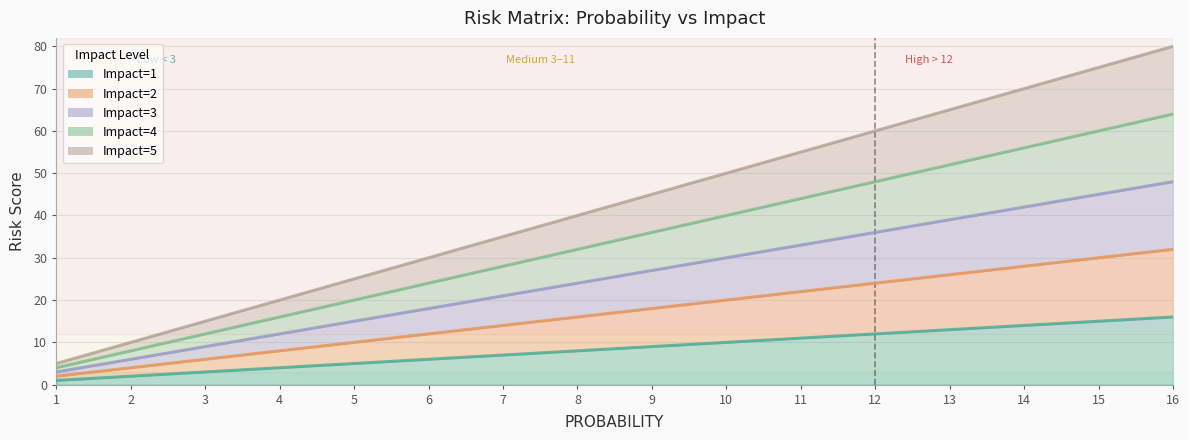

What is the minimum value for Impact=1?

1